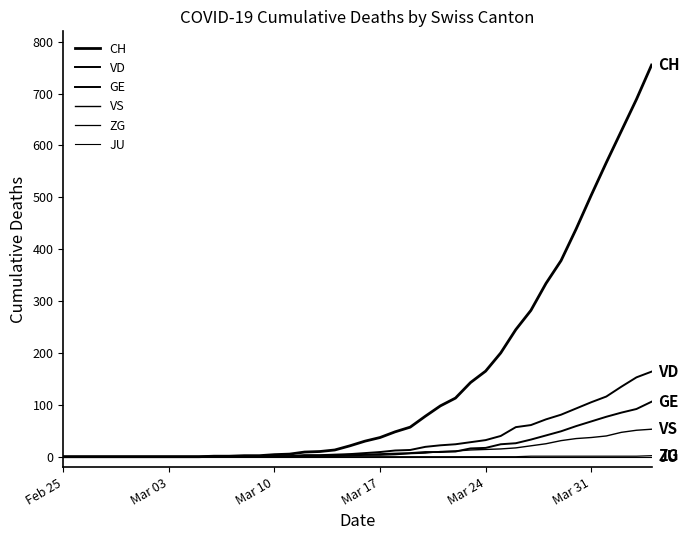

How many lines are shown in the chart?

6